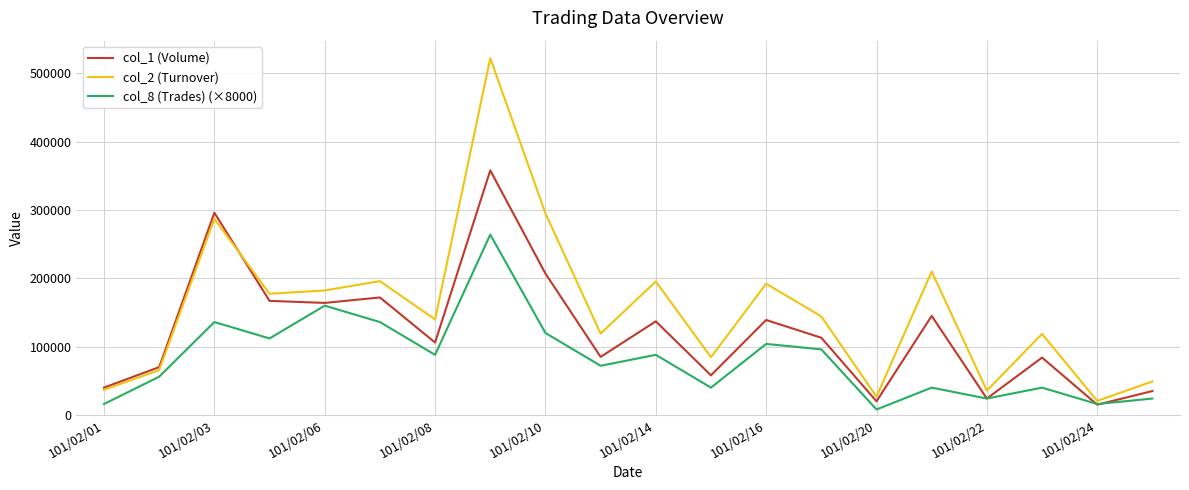

What is the average value of the col_1 (Volume) series?

121750